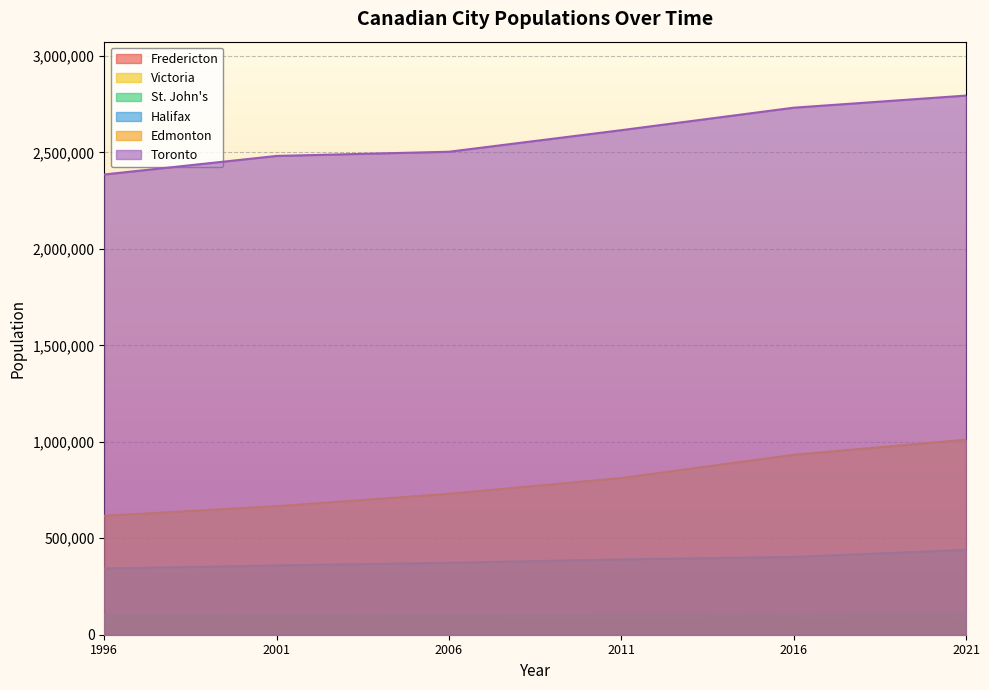

True or false: Edmonton has a value of 812201 at 2011.

True